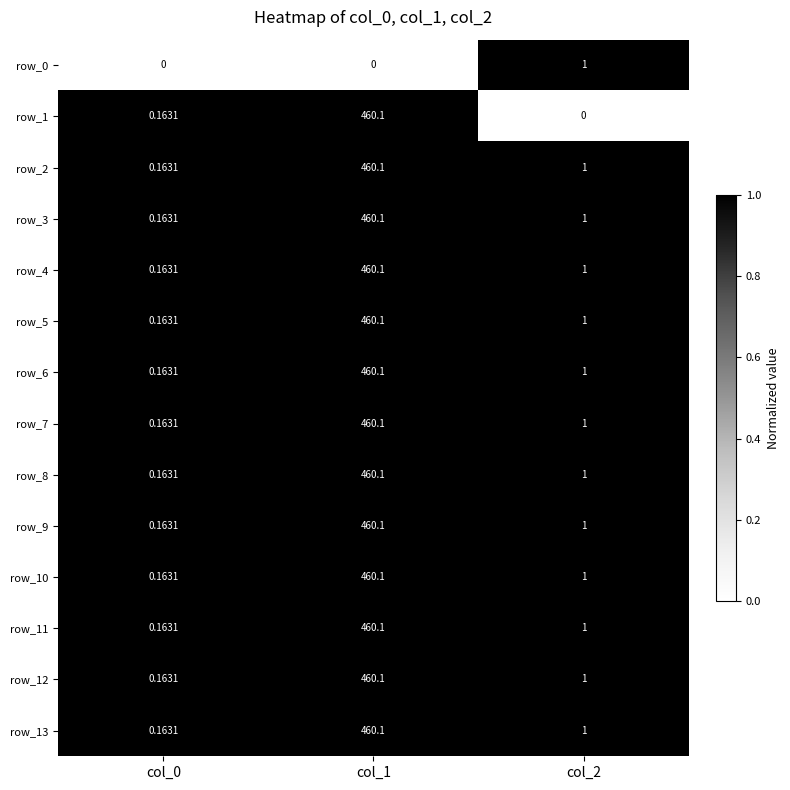

Is the value of row_11 at col_0 greater than the value of row_10 at col_2?

No